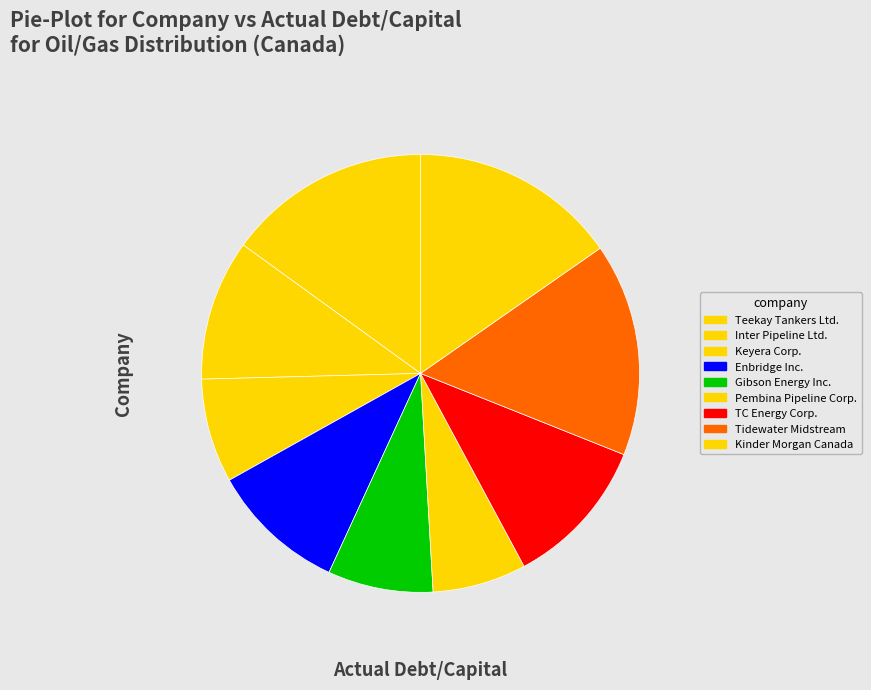

Count the number of slices in the pie.

9